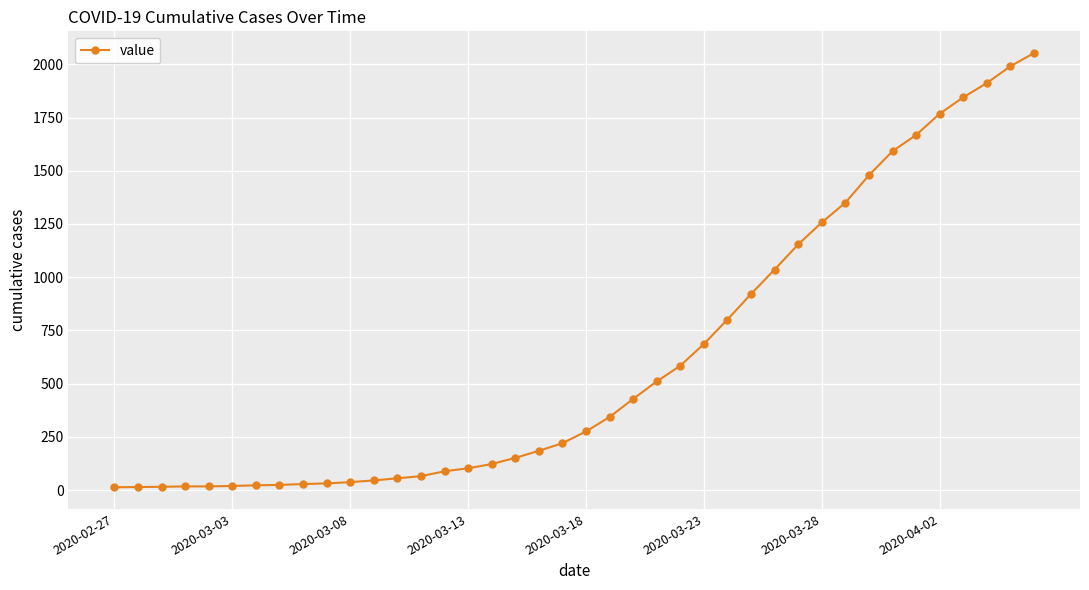

What is the difference between the maximum and minimum values?

2040